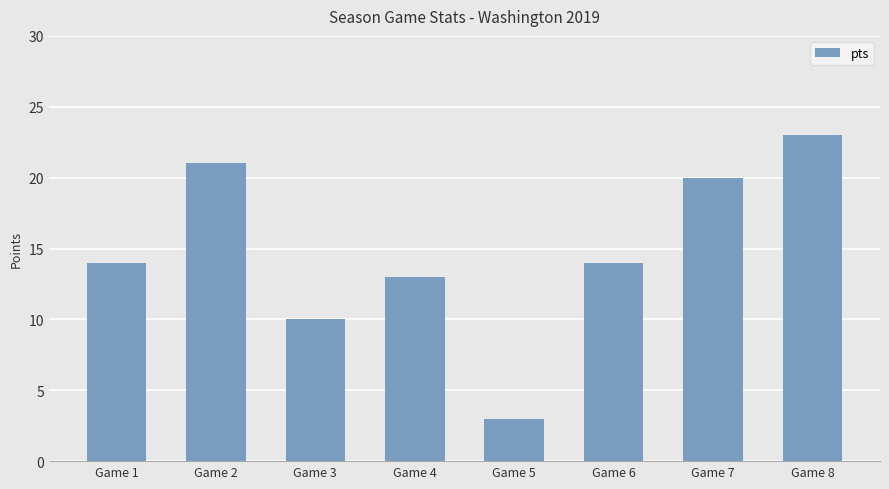

Reading left to right, transcribe all the data shown in this chart.

14	21	10	13	3	14	20	23